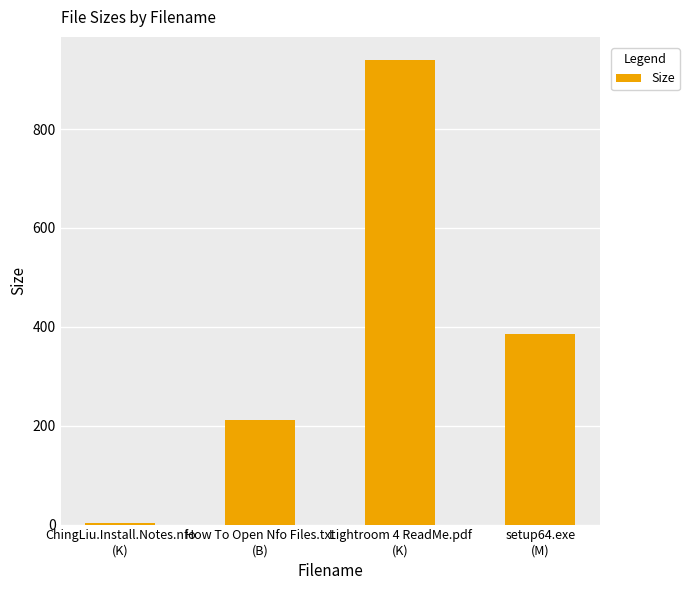

What is the average value?

384.9